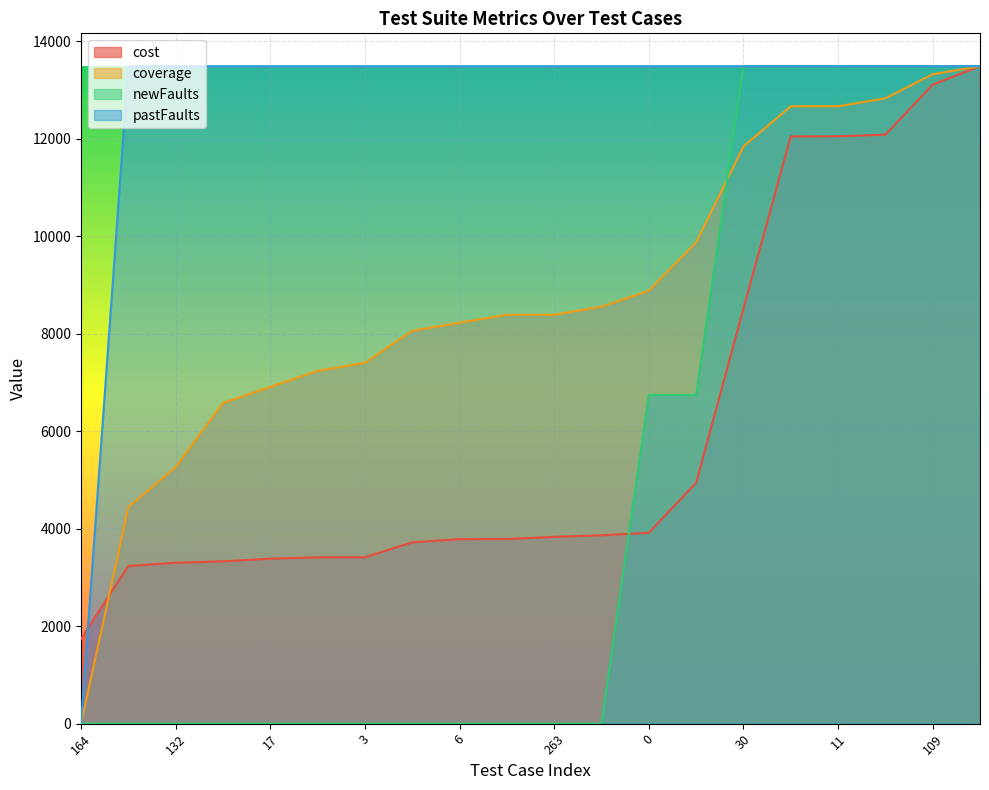

Which series has the largest total across all categories?

pastFaults